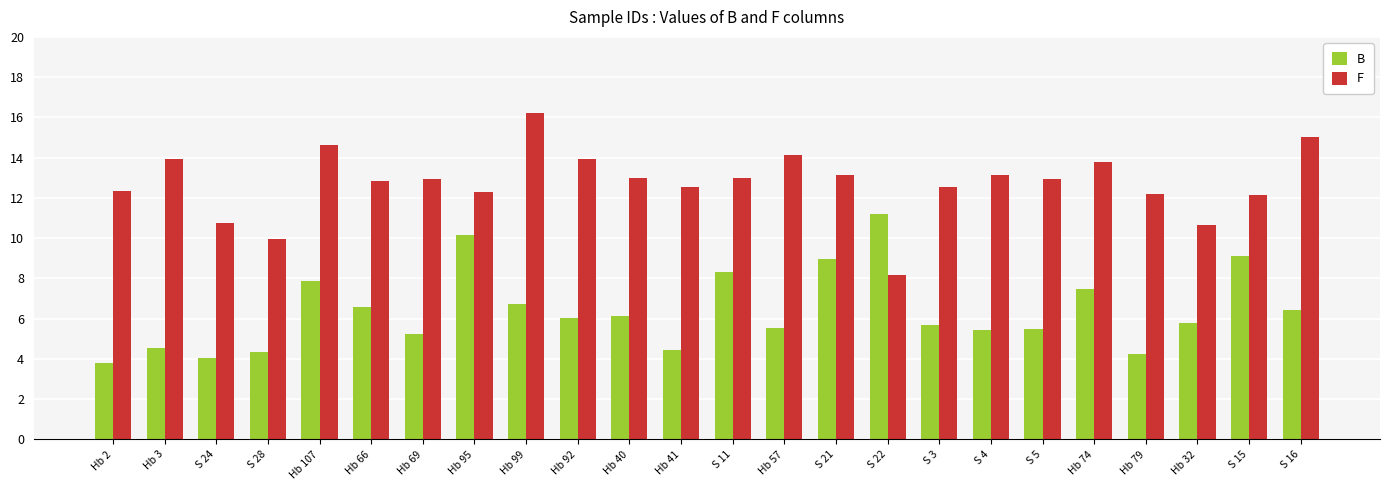

At which category is the sum across all series the highest?

Hb 99